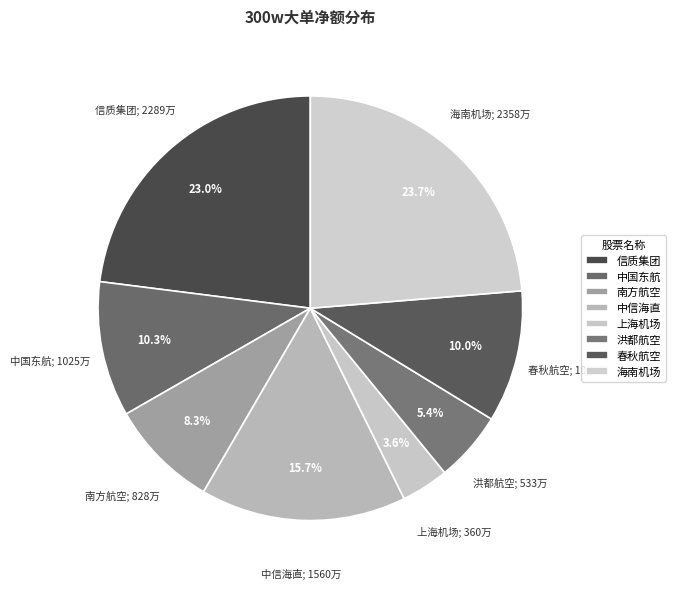

How many slices are in this pie chart?

8